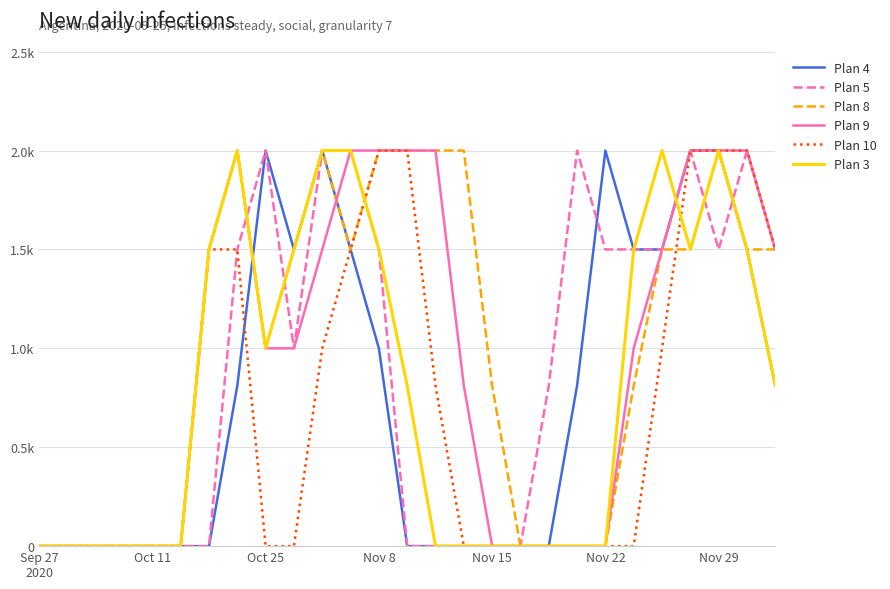

Does the chart have visible grid lines?

Yes